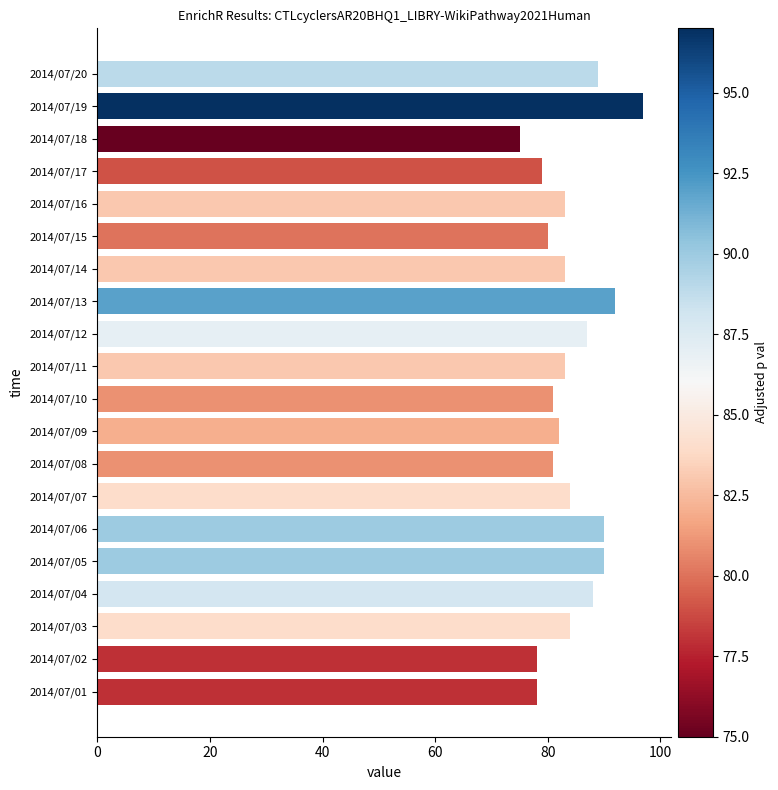

Read the value at 2014/07/18, to the nearest 10.

80